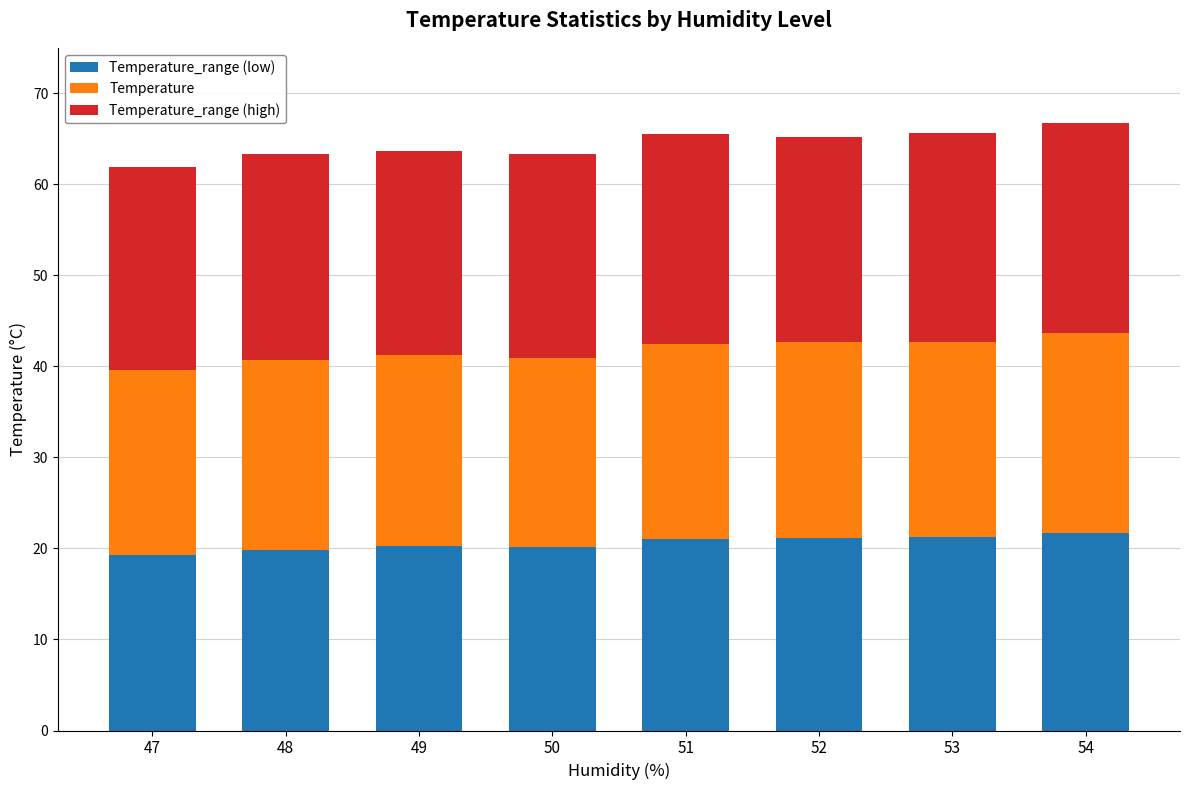

What is the total value across all series at 51?

65.6